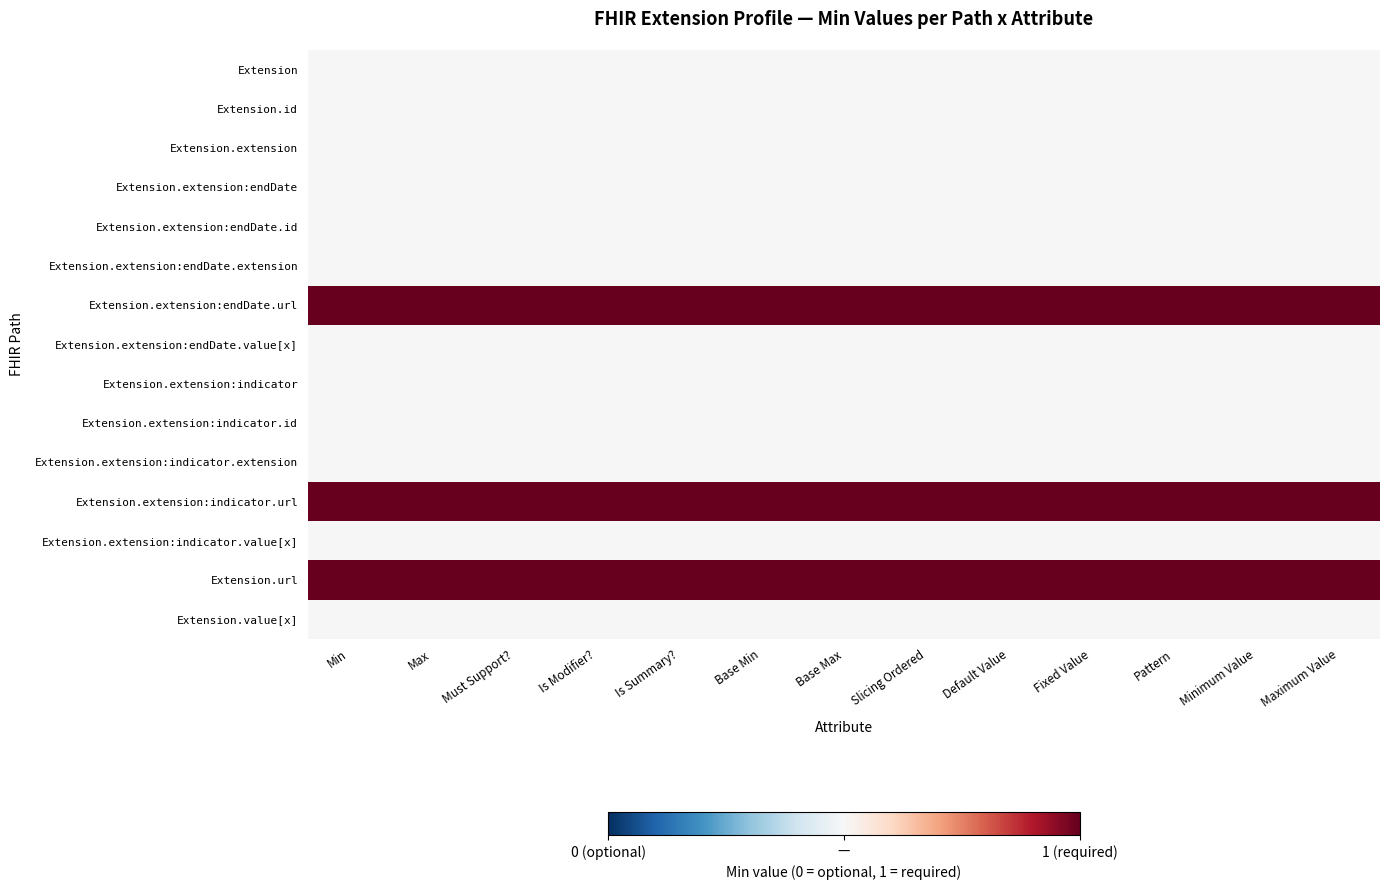

Which has a higher value, Max or Slicing Ordered?

Max